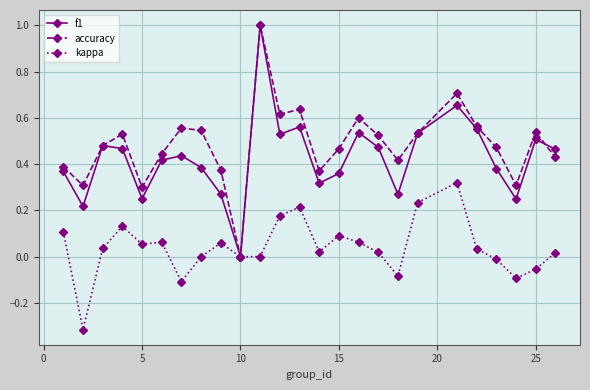

True or false: kappa has more than 2 interior local peaks.

True